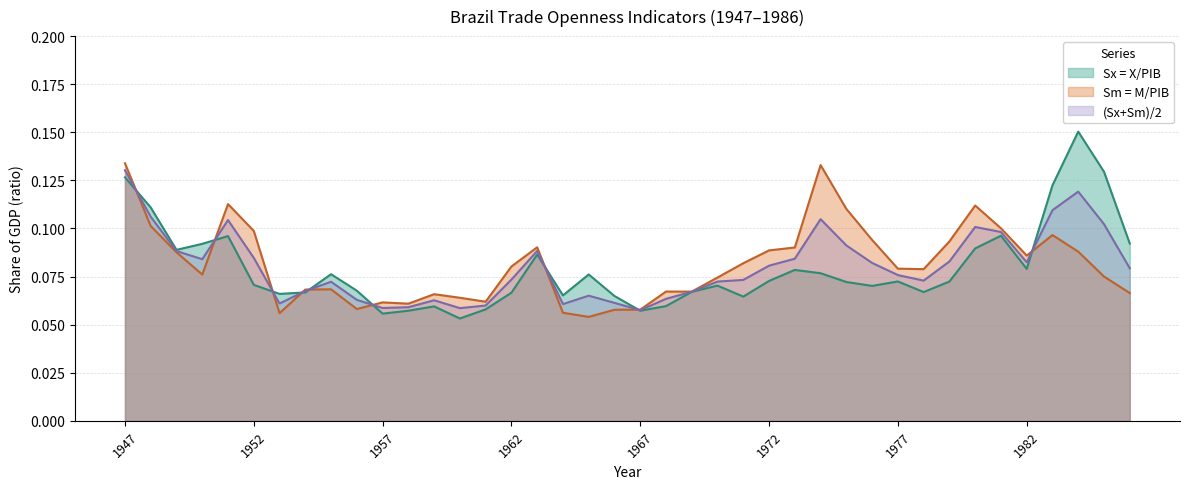

What is the greatest value displayed?

0.2